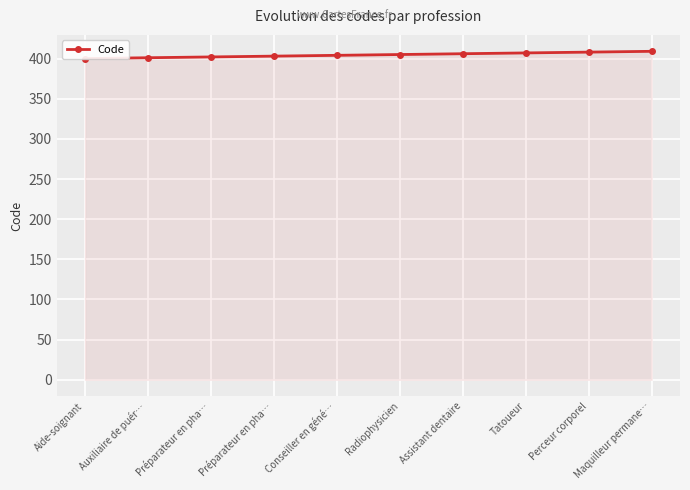

How many data points does each series have?

10